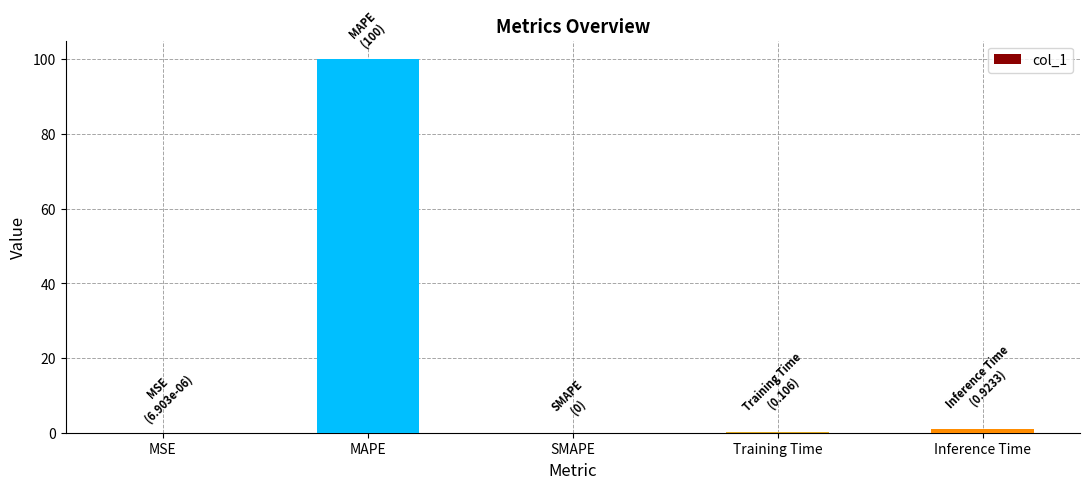

What is the sum of the values at Training Time and MAPE?

100.1